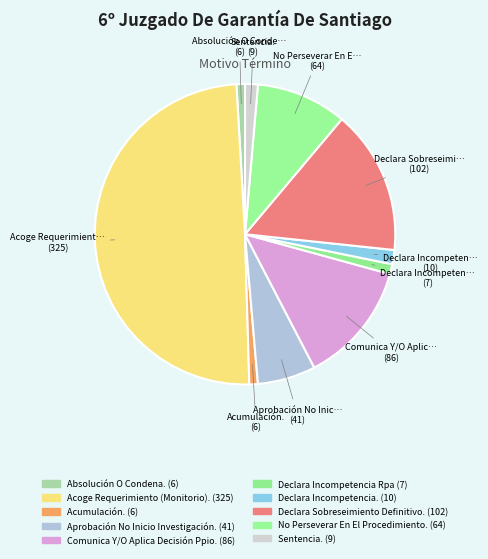

Count the number of slices in the pie.

10